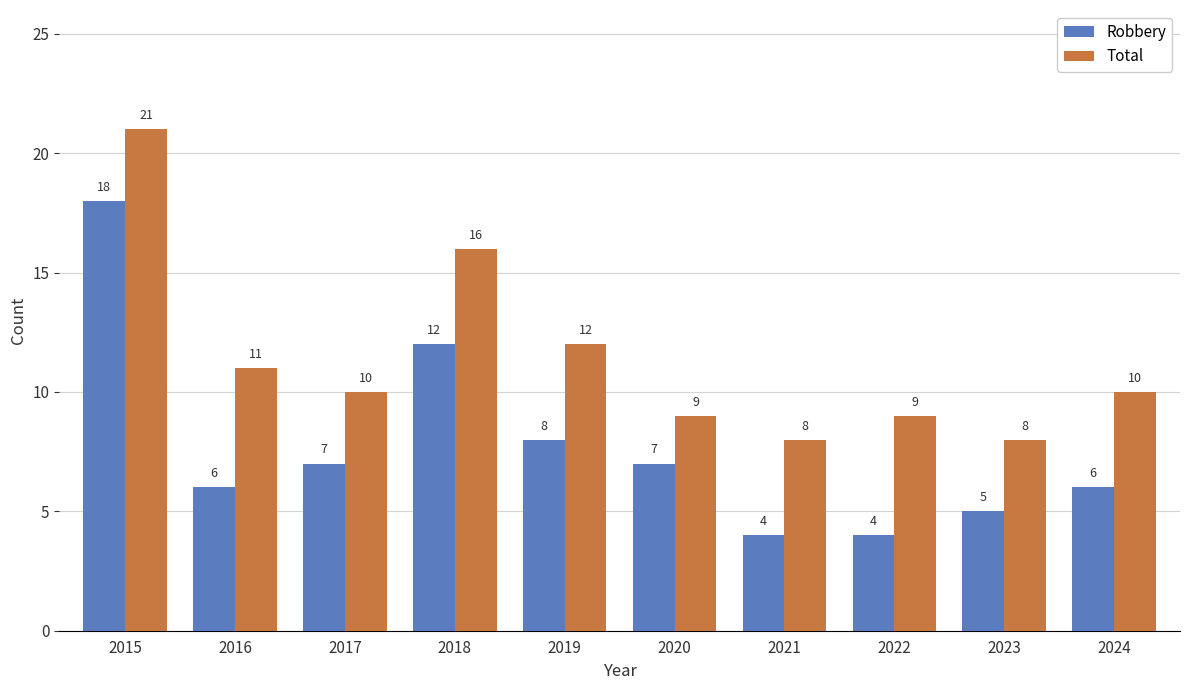

Does the chart contain stacked bars?

No